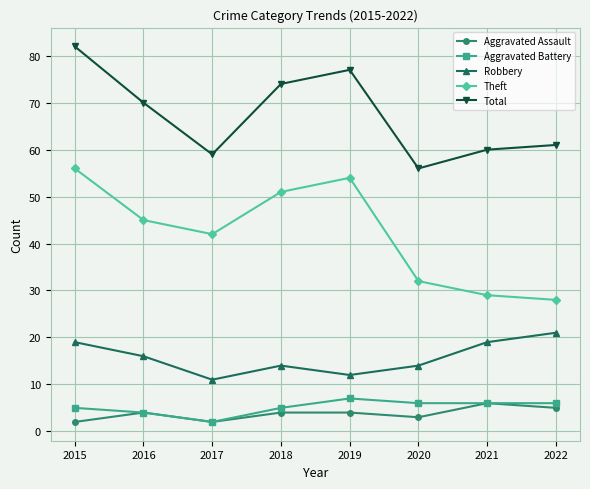

Is the value of Robbery at 2017 greater than the value of Aggravated Battery at 2020?

Yes